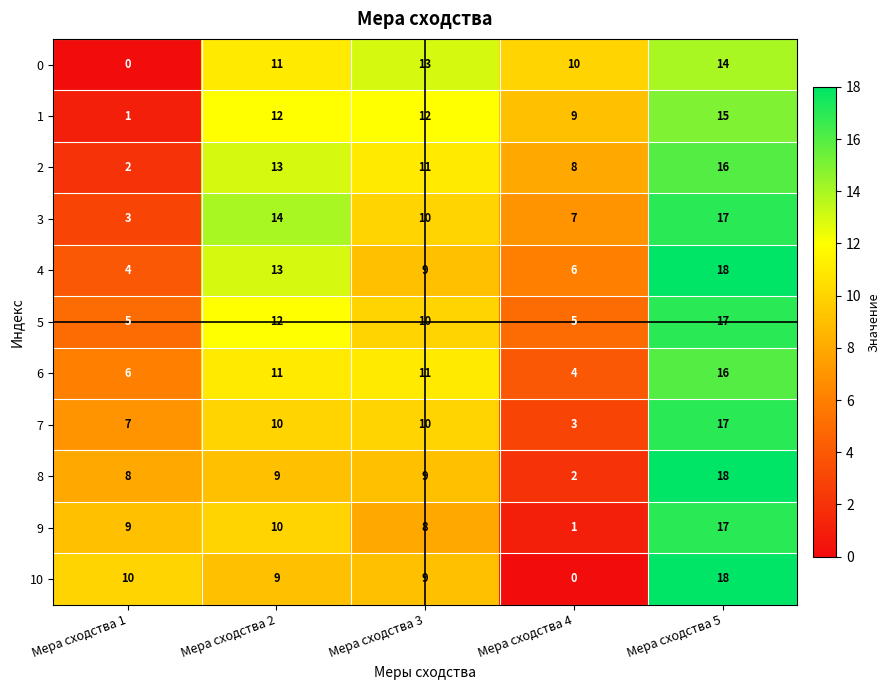

What is the total value across all series at Мера сходства 1?

55